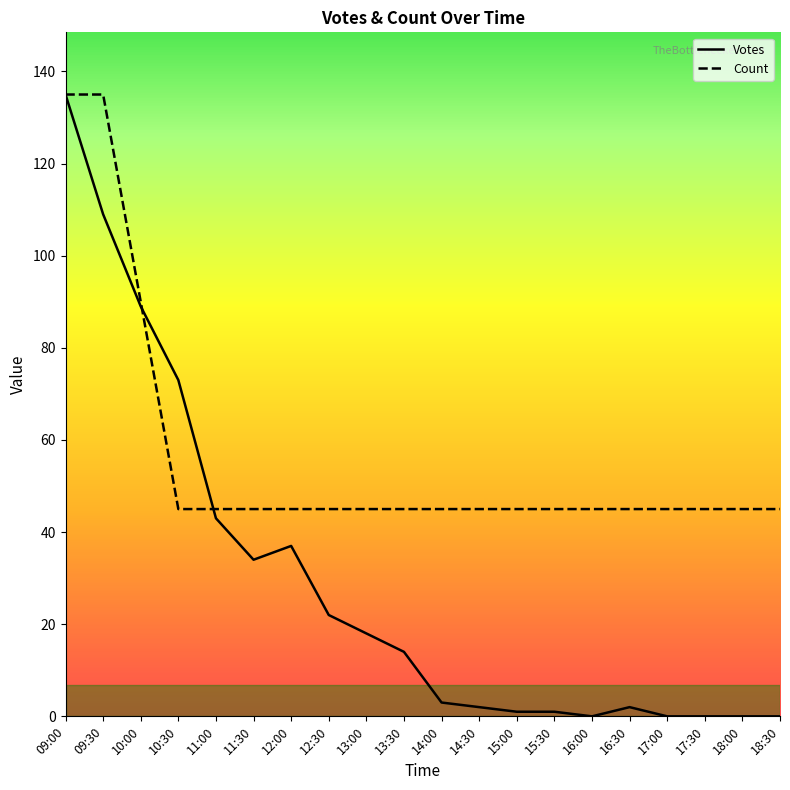

What is the label of the 7th point from the right?

15:30